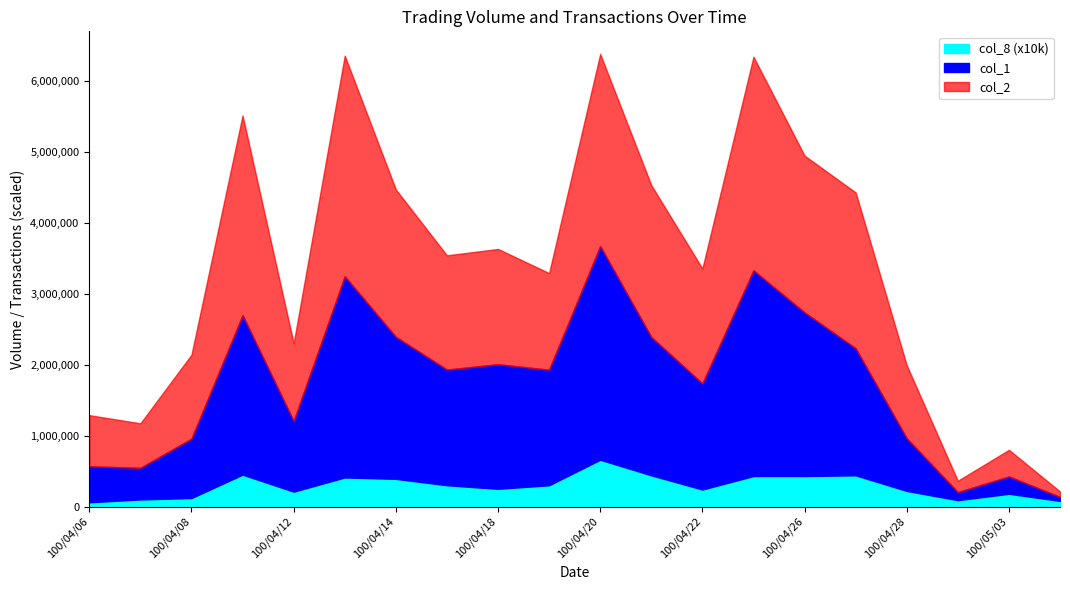

How many data points in col_1 are above 1630000?

9